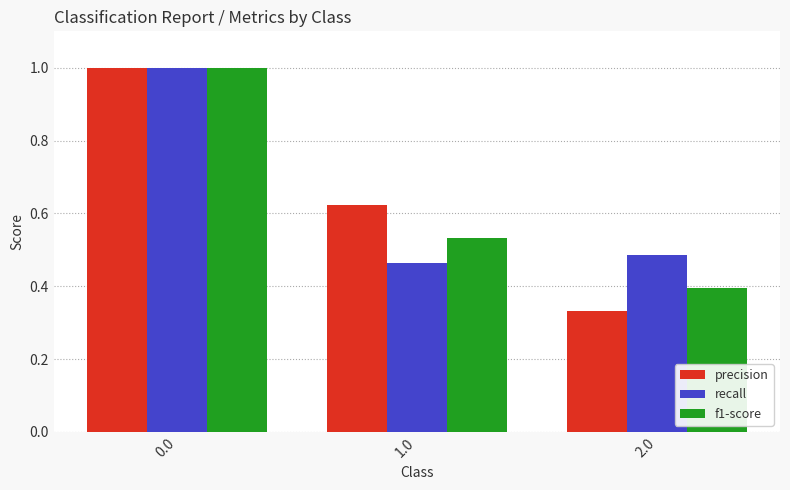

Which category has the lowest value across all series?

2.0